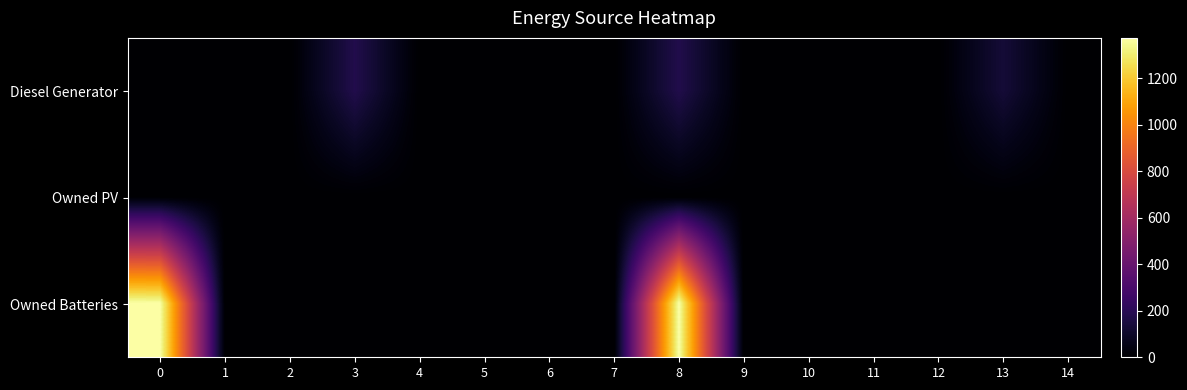

At 3, list the series in order from largest to smallest.

Diesel Generator, Owned PV, Owned Batteries